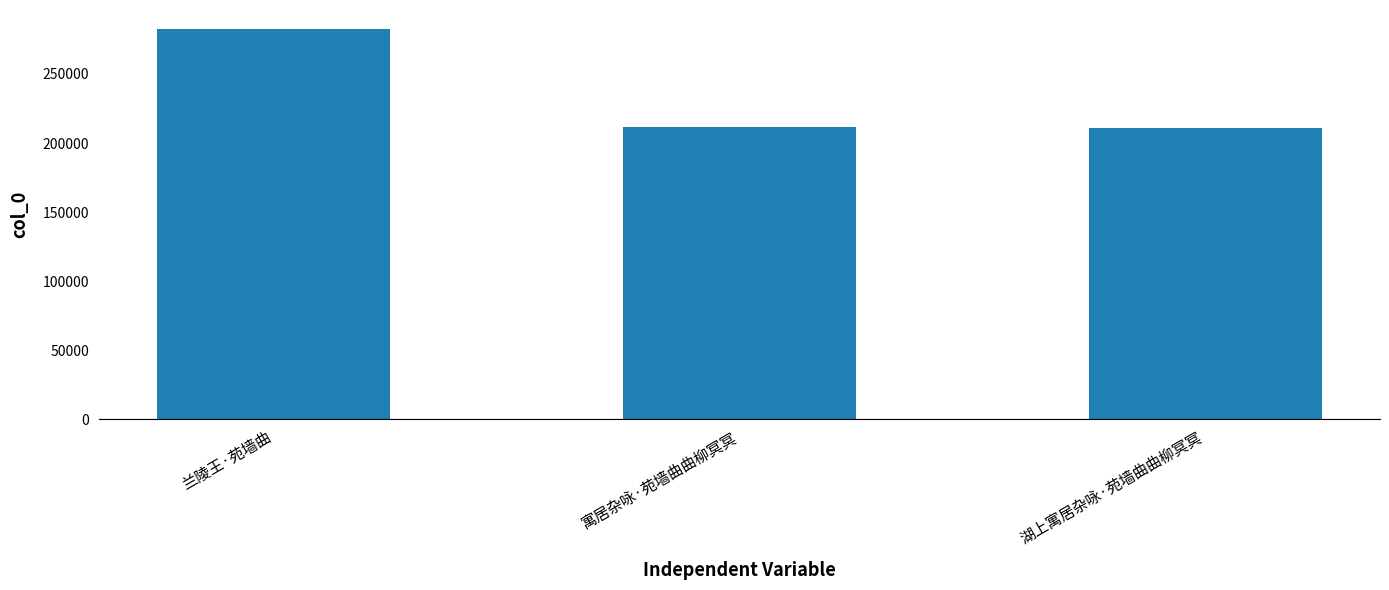

What is the ratio of the value at 寓居杂咏·苑墙曲曲柳冥冥 to the value at 湖上寓居杂咏·苑墙曲曲柳冥冥?

1.0